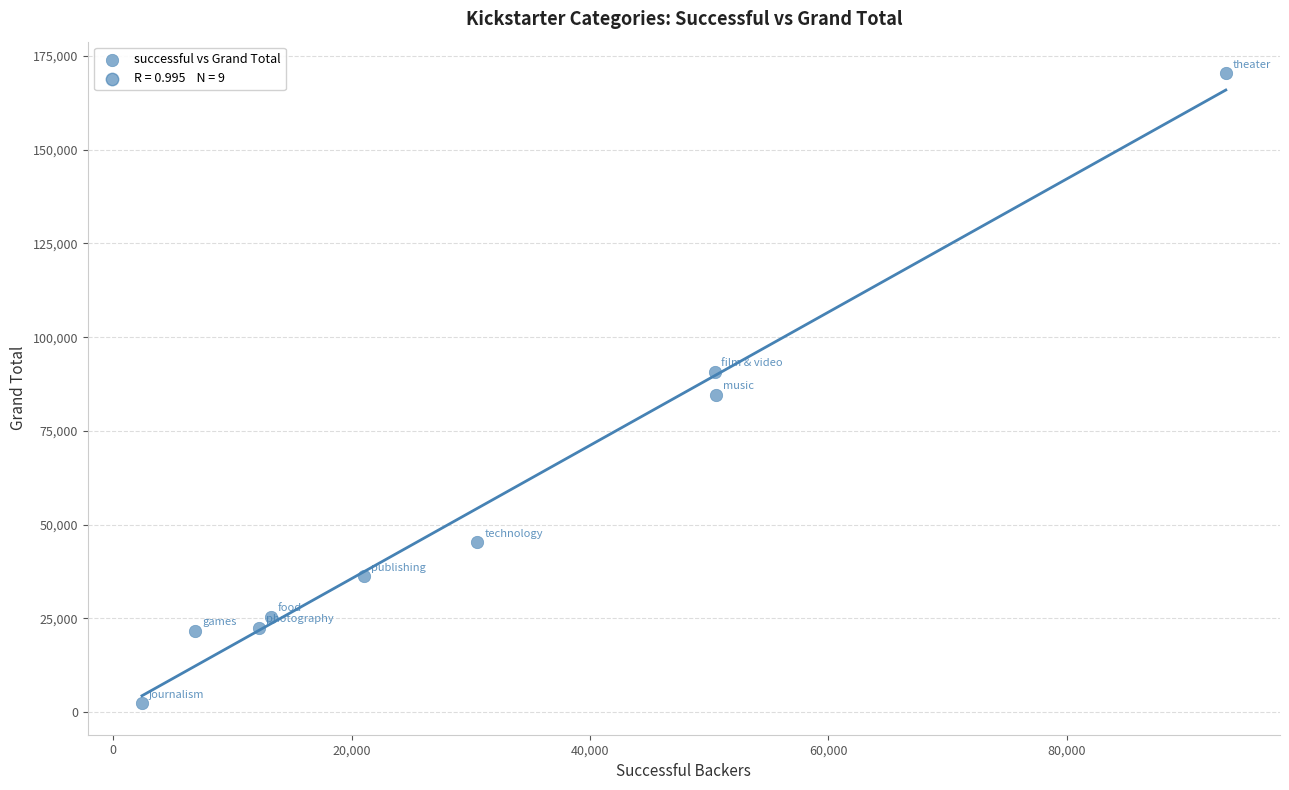

What is the average Y value?

55500